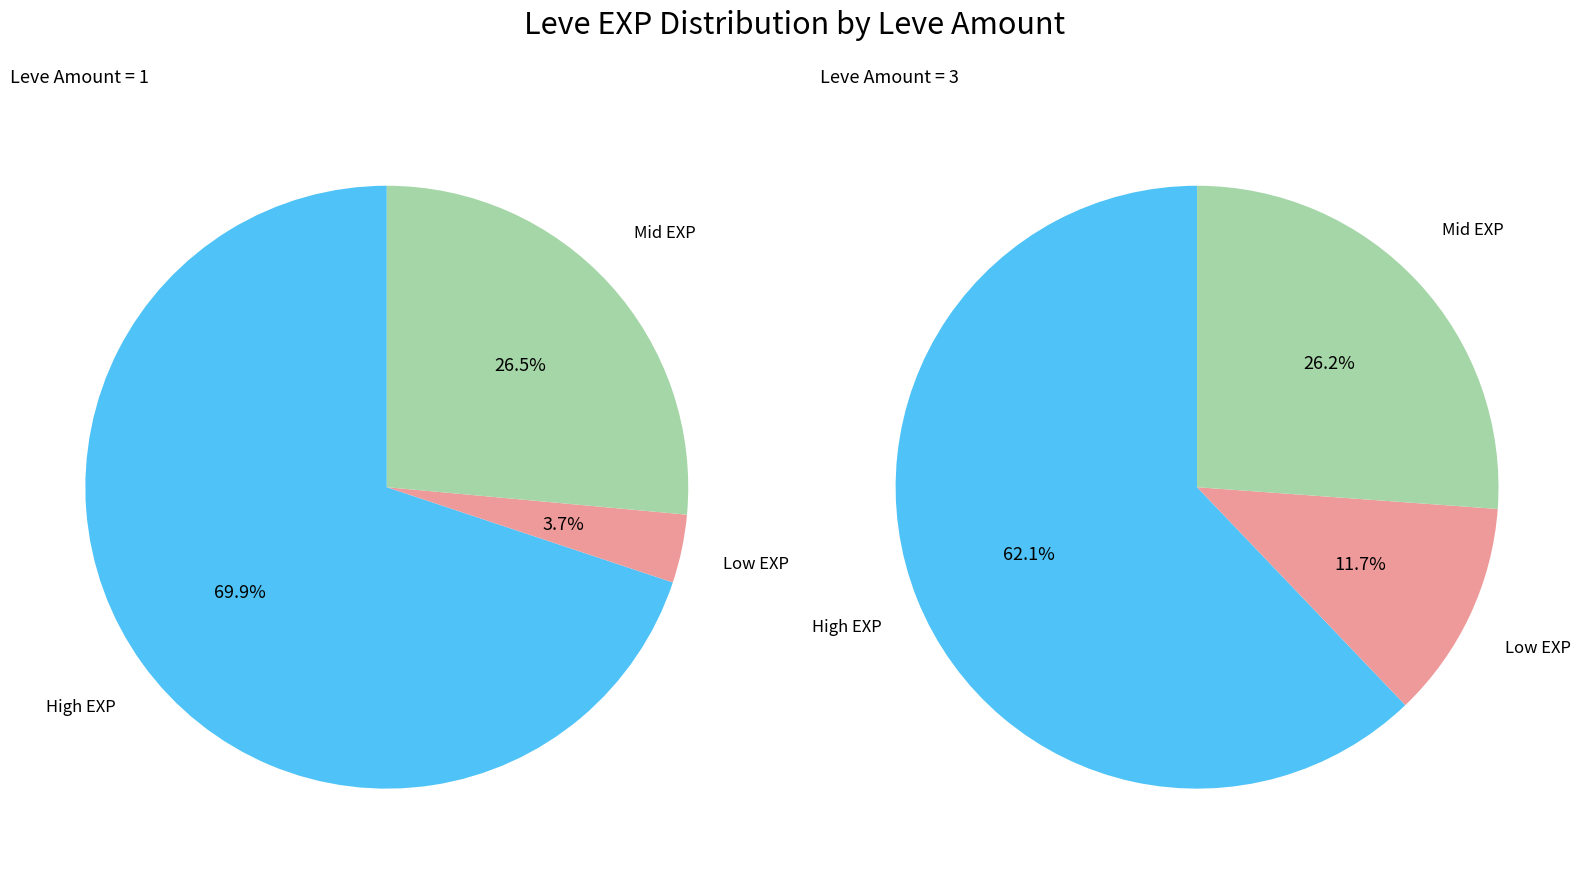

True or false: 3 accounts for 7% of the total.

True